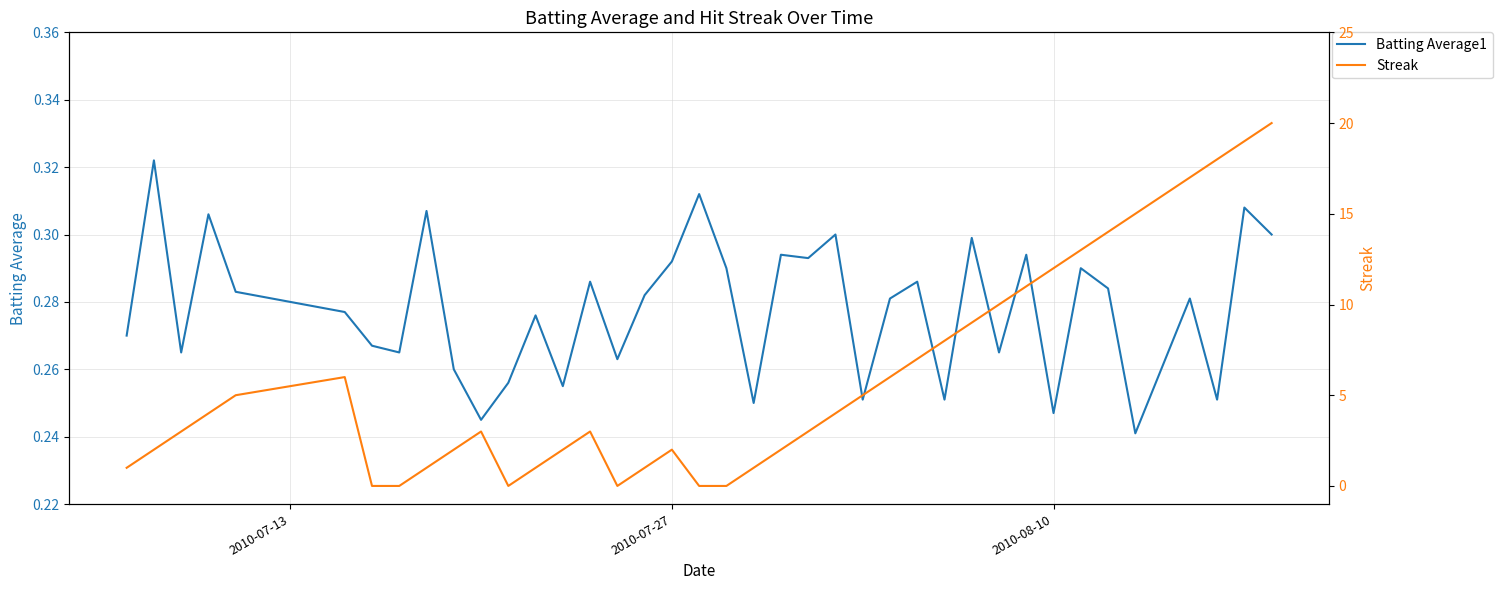

How many lines are shown in the chart?

2